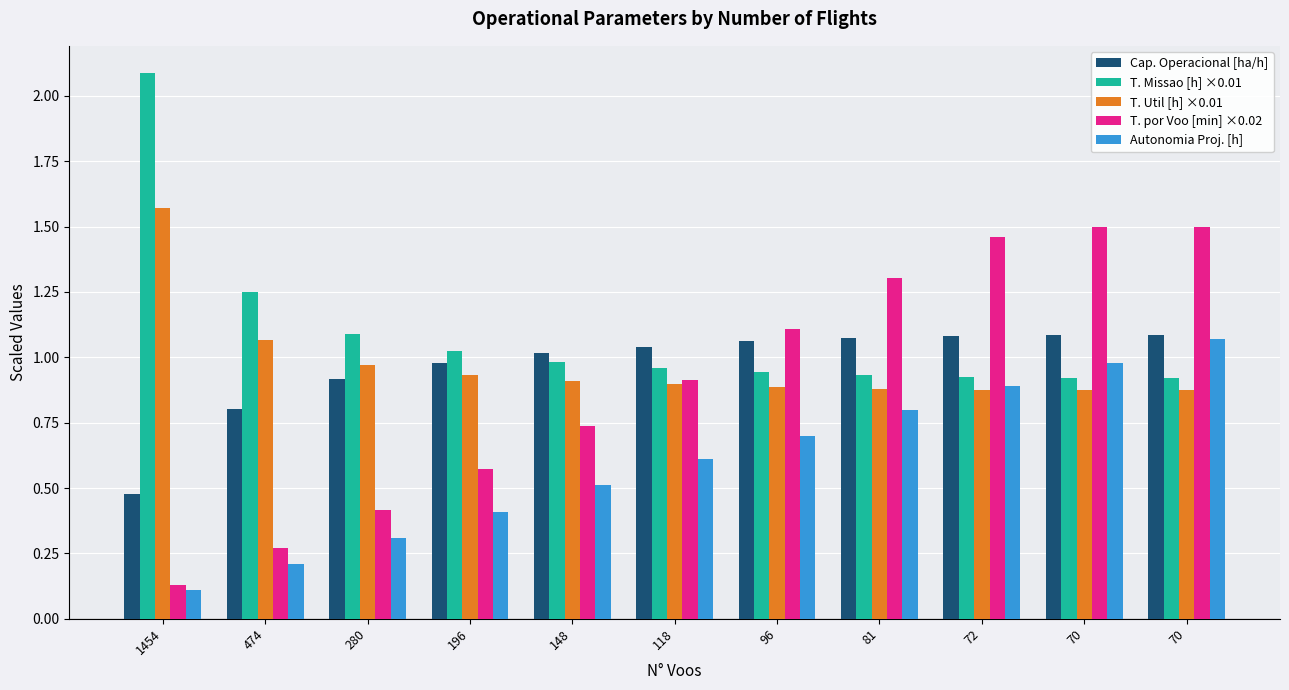

What is the total value across all series at 70?

5.4